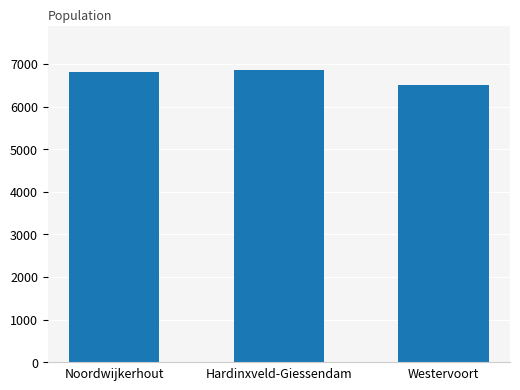

At which label is the value closest to 6677?

Noordwijkerhout